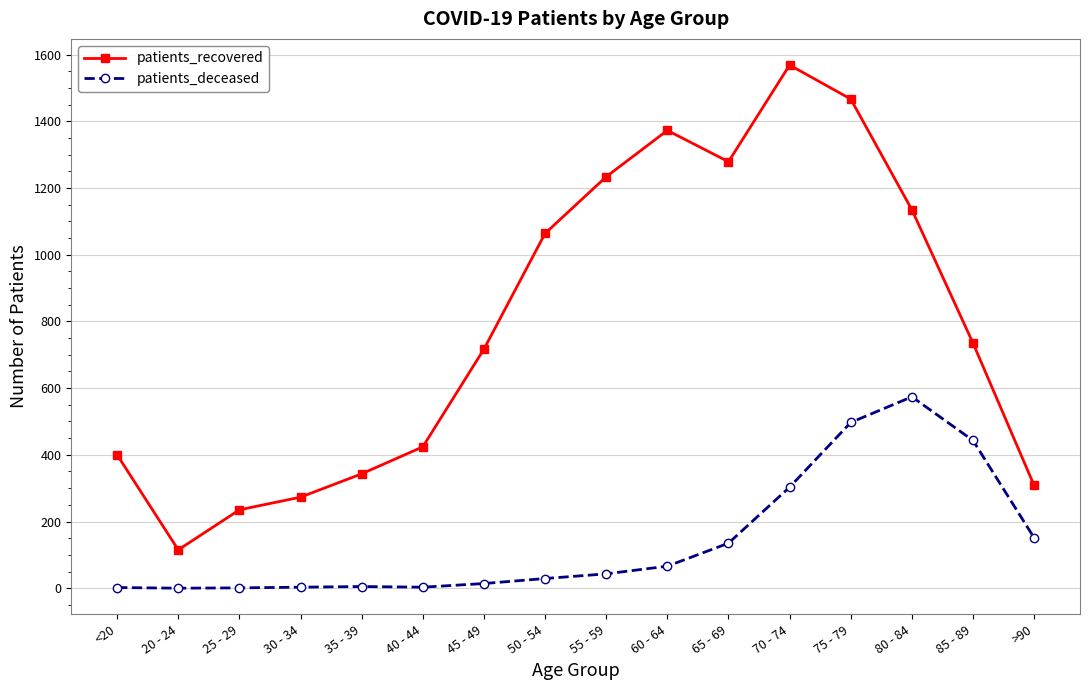

In patients_recovered, how many points are higher than both neighbors (excluding endpoints)?

2